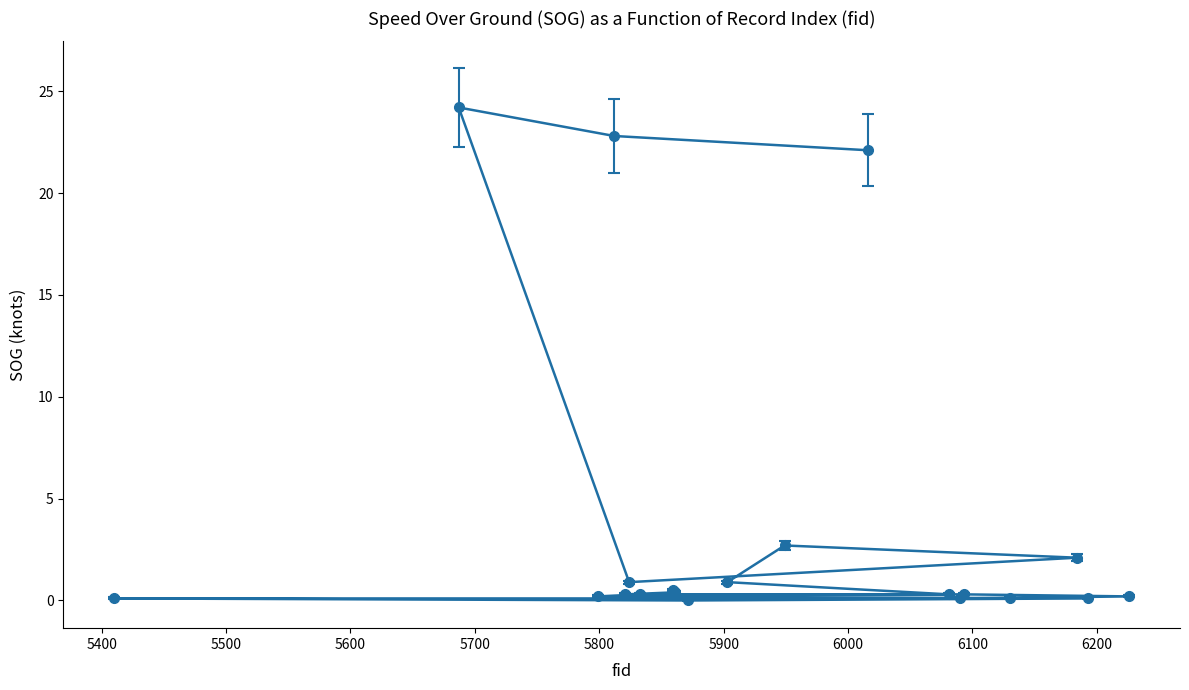

What is the average value?

3.9